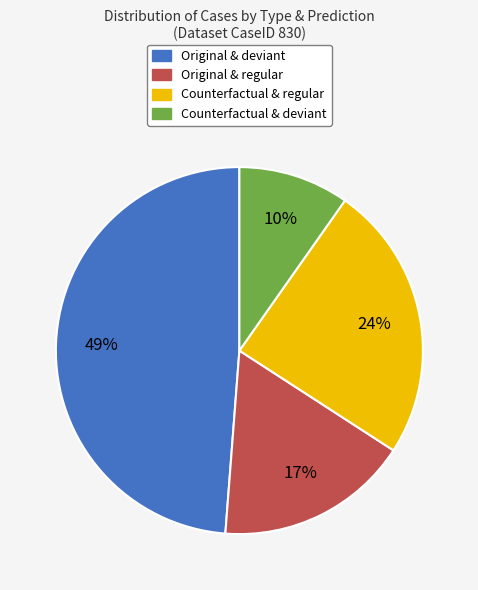

Is there any slice that represents more than half of the pie?

No